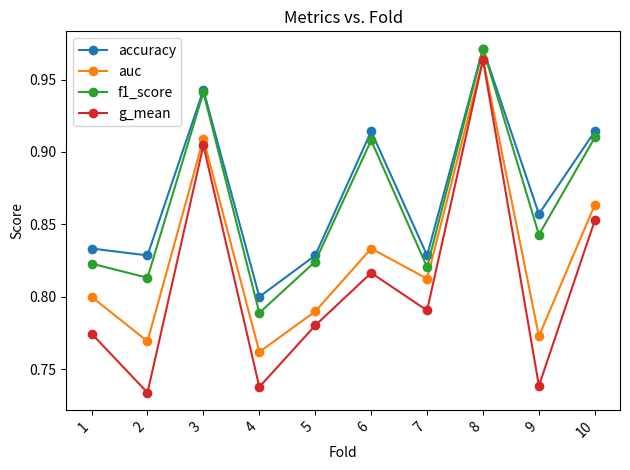

What is the total value across all series at 8?

3.9